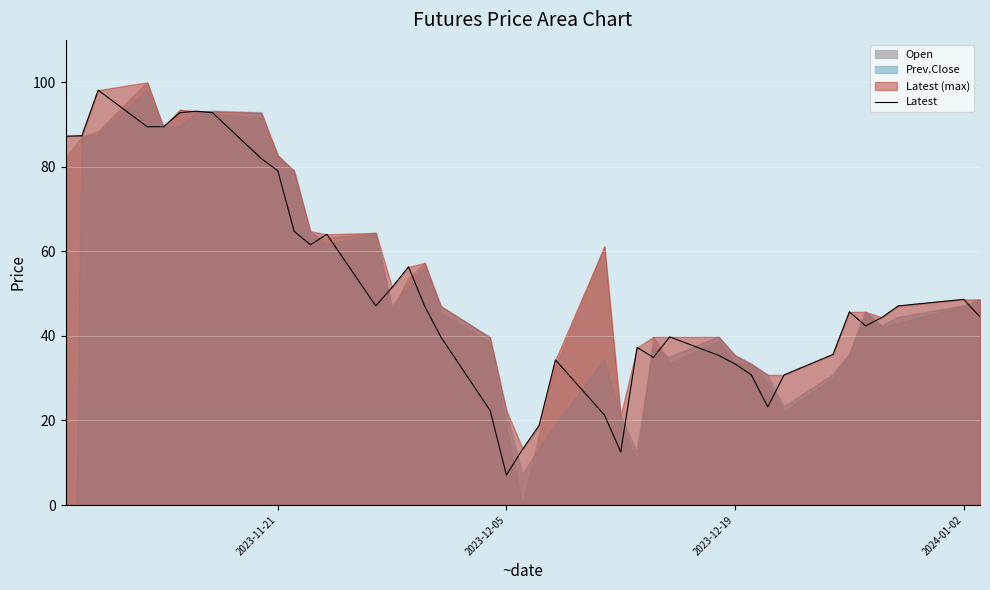

How many categories are shown in the chart?

40